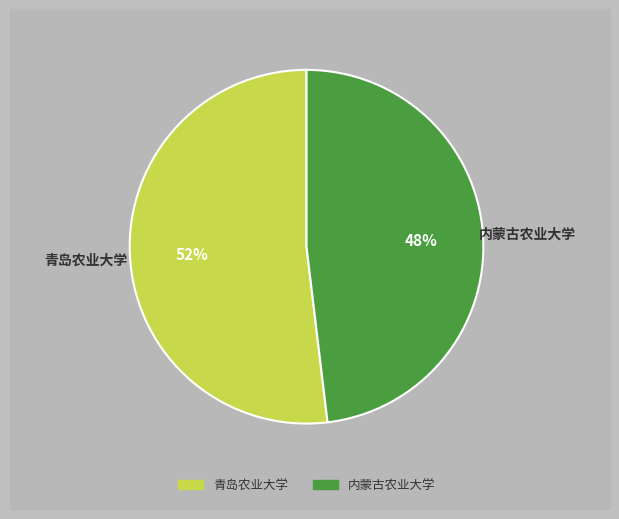

To the nearest percent, what percentage of the pie is 青岛农业大学?

52%